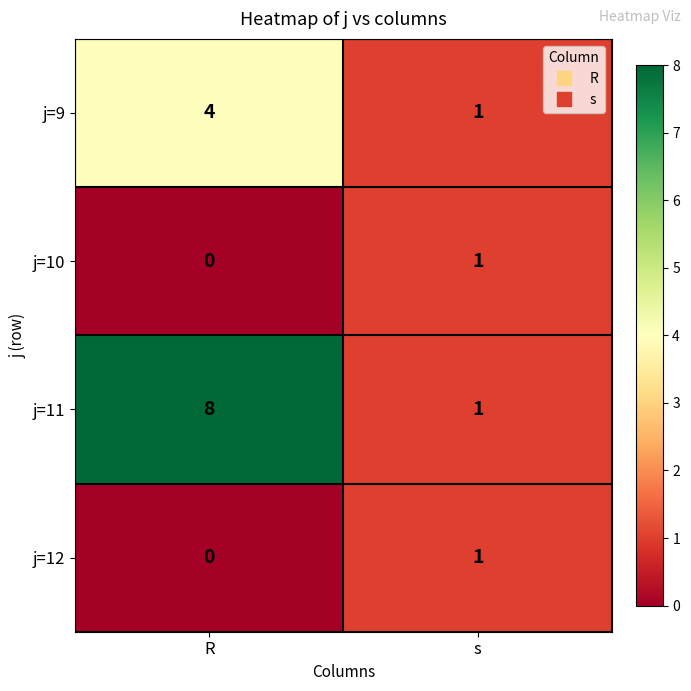

Rank the categories by j=10 value from lowest to highest.

R, s